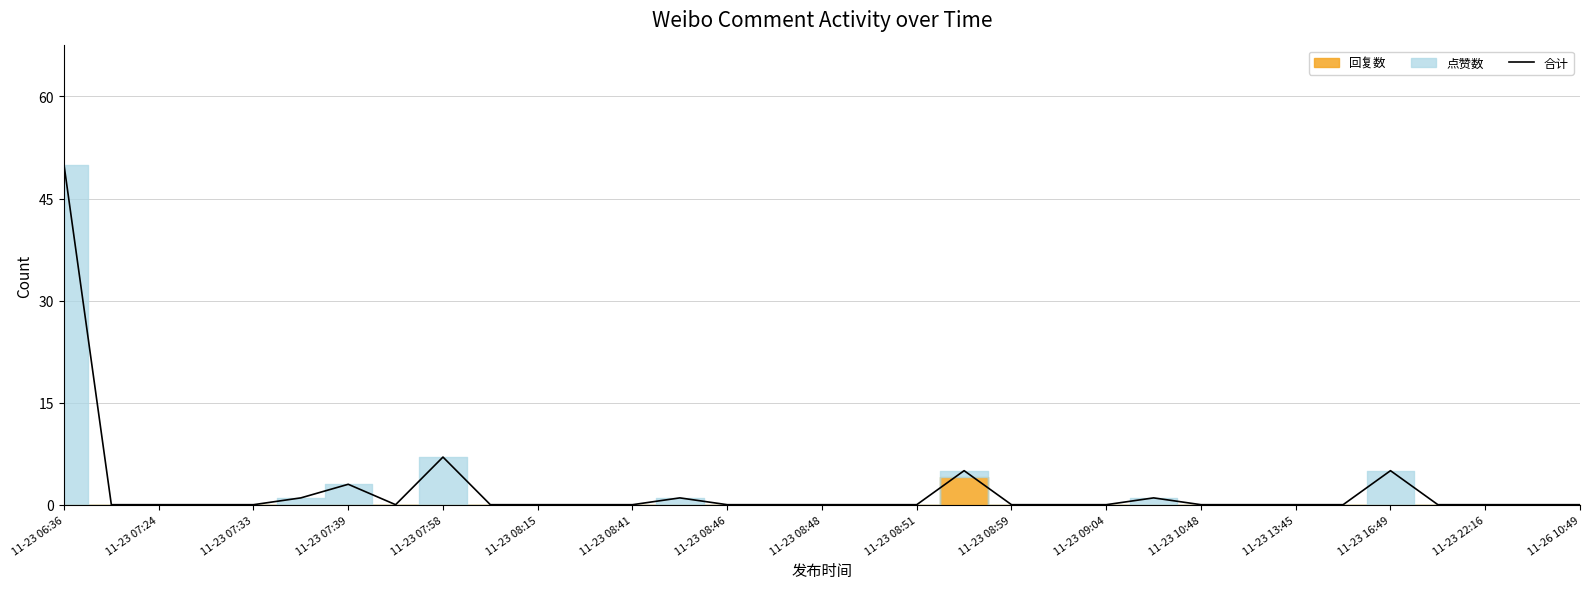

What is the greatest value displayed?

50